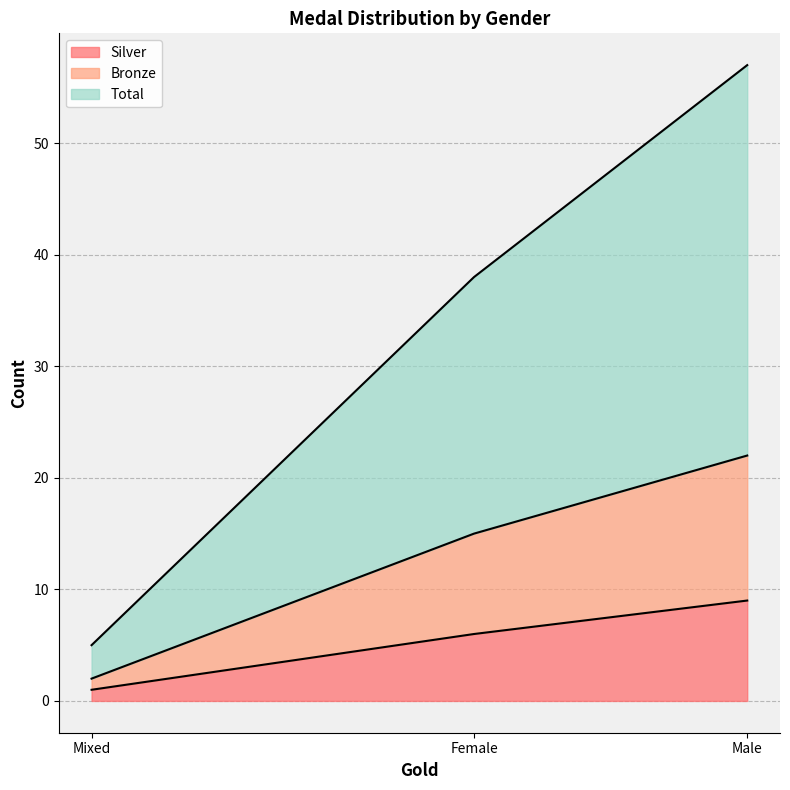

How many Total values are between 3 and 35?

3